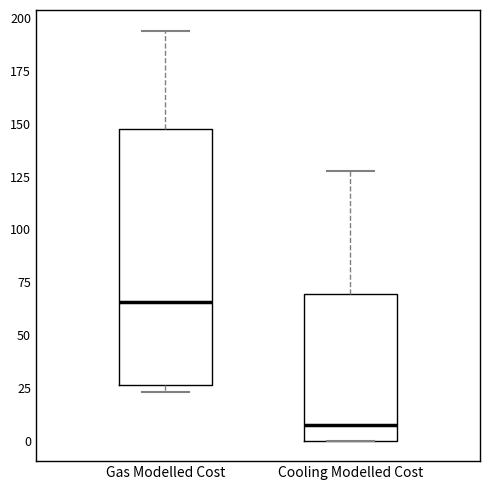

Reading left to right, read every box against the y-axis: the position of its median line, the range the box covers, and the ends of its whiskers. The values are not printed on the chart, so give them approximately, as read against the axis.

Gas Modelled Cost: median 65, box 25 to 150, whiskers 25 (just below the box's lower edge) to 195
Cooling Modelled Cost: median 5, box 0 to 70, whiskers 0 to 125